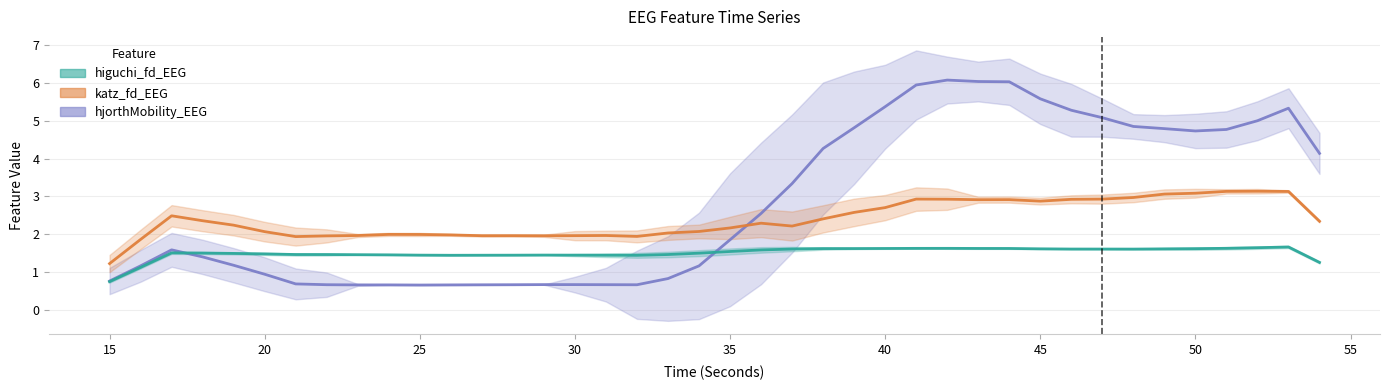

Reading left to right, what are all the values shown in this chart?

hjorthMobility_EEG: 0.8	1.2	1.6	1.4	1.2	0.9	0.7	0.7	0.7	0.7	0.7	0.7	0.7	0.7	0.7	0.7	0.7	0.7	0.8	1.2	1.9	2.5	3.3	4.3	4.8	5.4	5.9	6.1	6.0	6.0	5.6	5.3	5.1	4.9	4.8	4.7	4.8	5.0	5.3	4.1
higuchi_fd_EEG: 0.7	1.1	1.5	1.5	1.5	1.5	1.5	1.5	1.5	1.5	1.4	1.4	1.4	1.4	1.4	1.4	1.4	1.4	1.5	1.5	1.5	1.6	1.6	1.6	1.6	1.6	1.6	1.6	1.6	1.6	1.6	1.6	1.6	1.6	1.6	1.6	1.6	1.6	1.7	1.3
katz_fd_EEG: 1.2	1.9	2.5	2.4	2.2	2.1	1.9	2.0	2.0	2.0	2.0	2.0	2.0	2.0	2.0	2.0	2.0	1.9	2.0	2.1	2.2	2.3	2.2	2.4	2.6	2.7	2.9	2.9	2.9	2.9	2.9	2.9	2.9	3.0	3.1	3.1	3.1	3.1	3.1	2.3